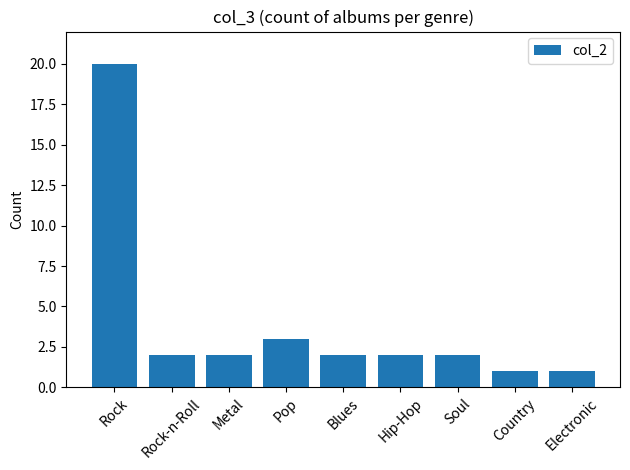

The chart shows a value of 6 at Rock. True or false?

False